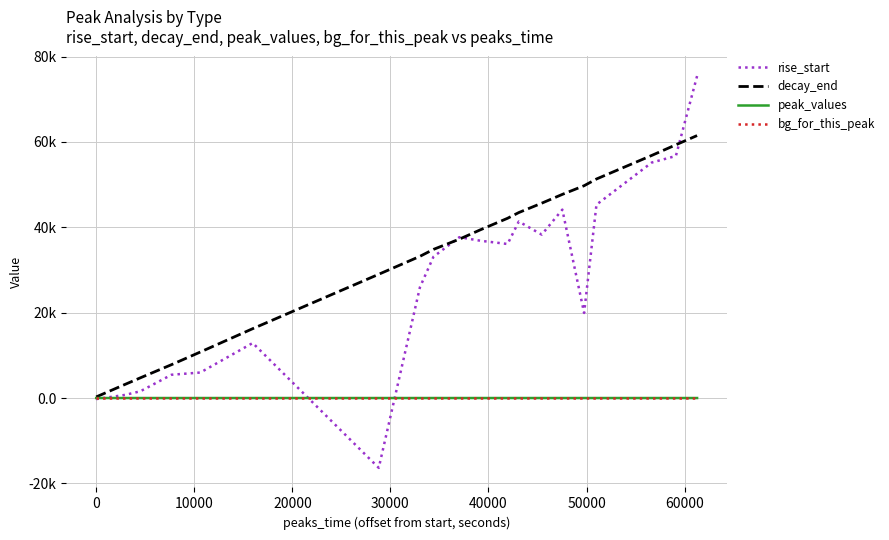

What are all the series names shown in the legend?

rise_start, decay_end, peak_values, bg_for_this_peak